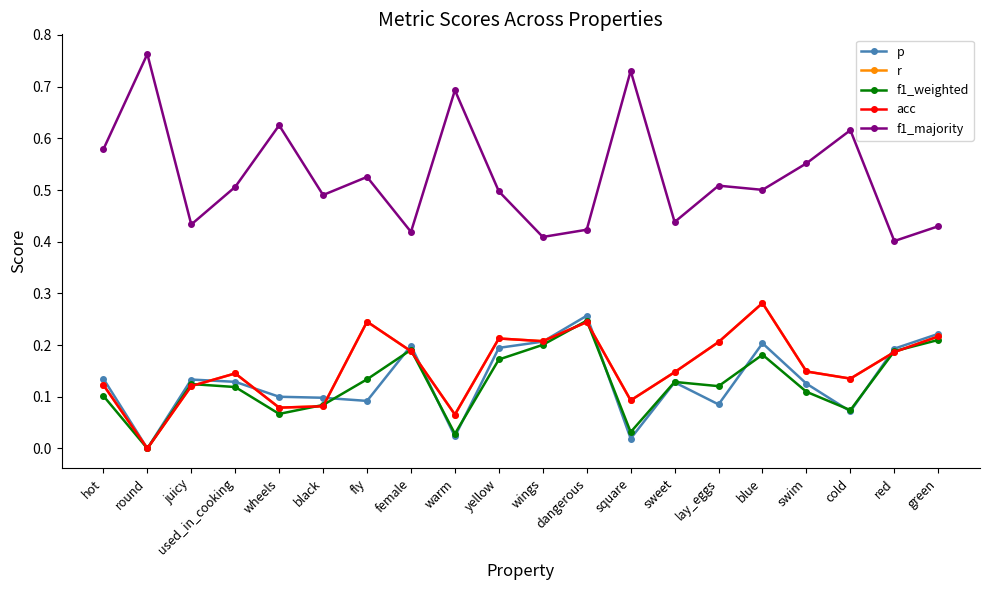

How many positive values does the p series have?

19